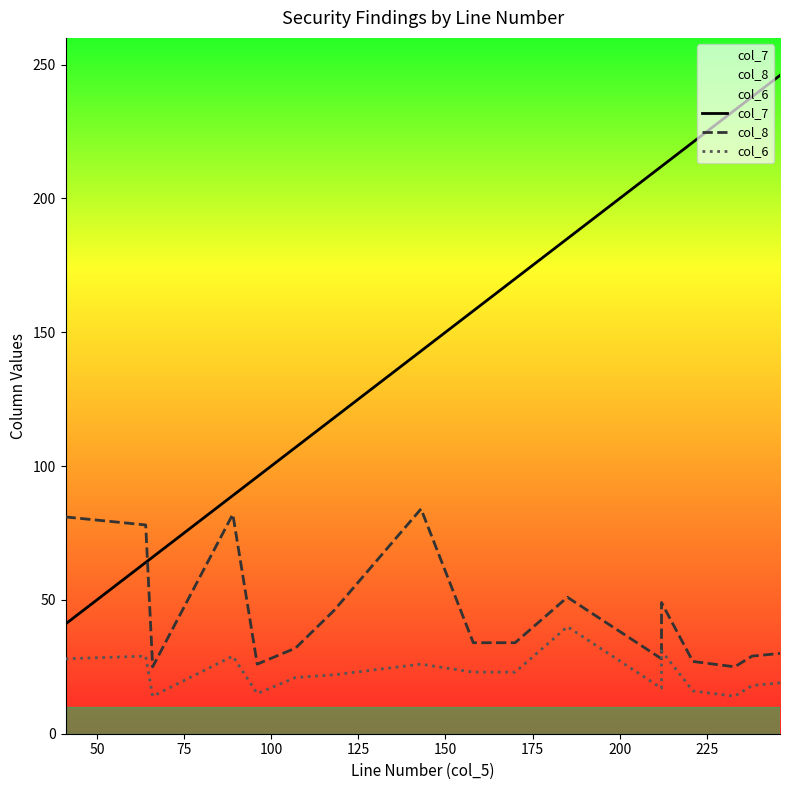

What are all the series names shown in the legend?

col_7, col_8, col_6